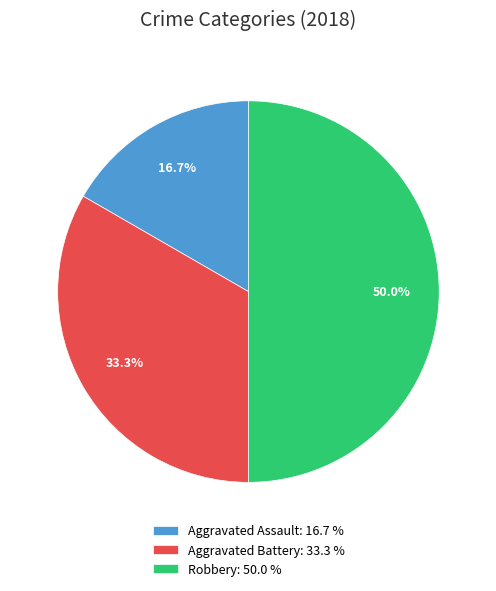

Which slice is the smallest?

Aggravated Assault